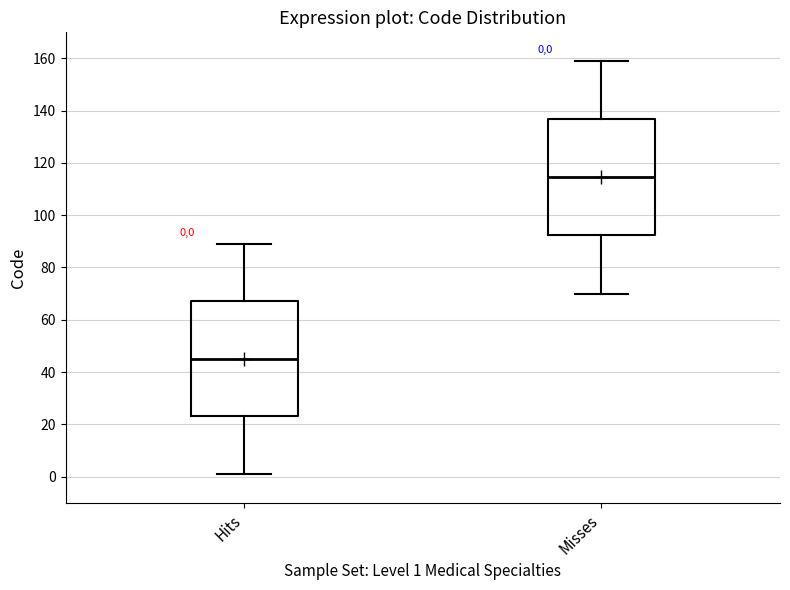

Which box's median line is the lowest?

Hits